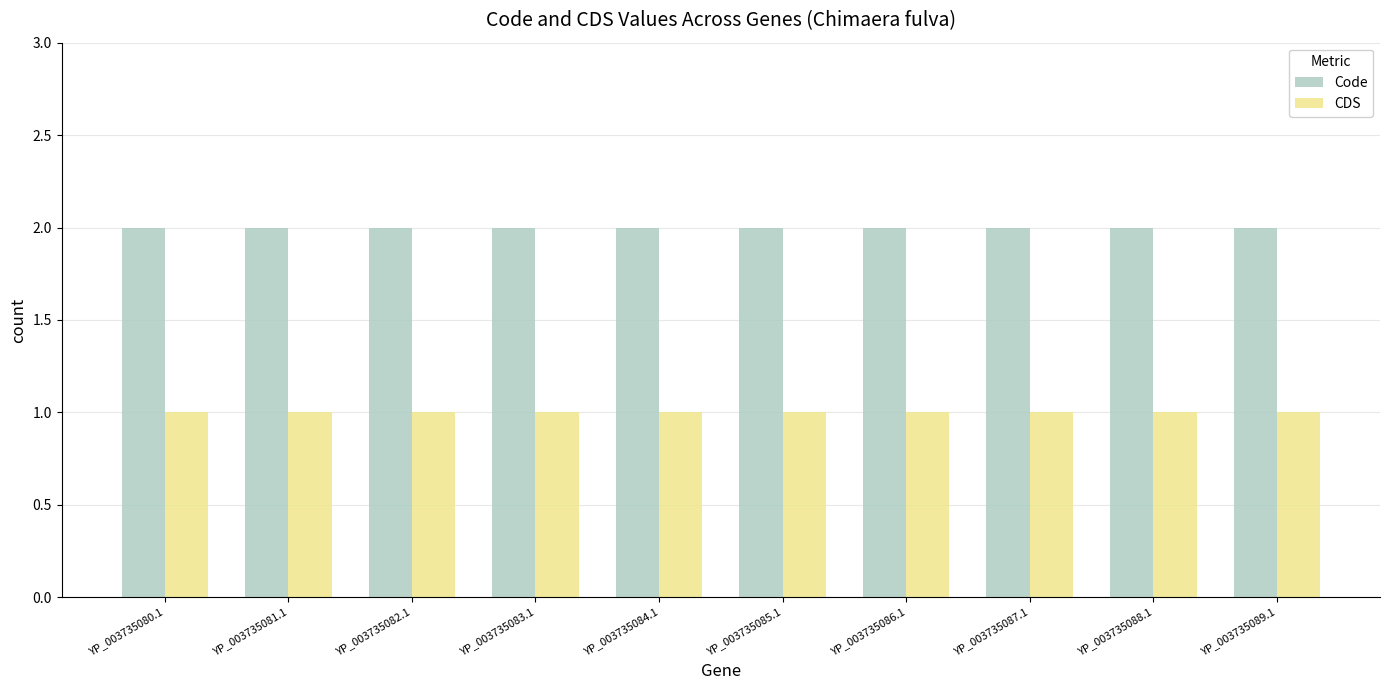

Is it true that Code equals 1 at YP_003735084.1?

False